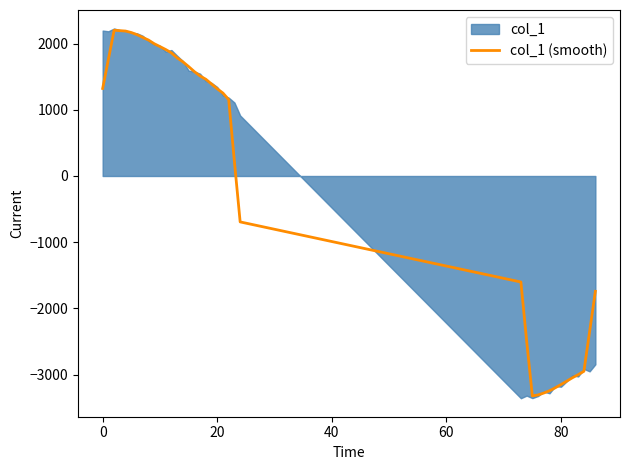

How many values are above zero?

24